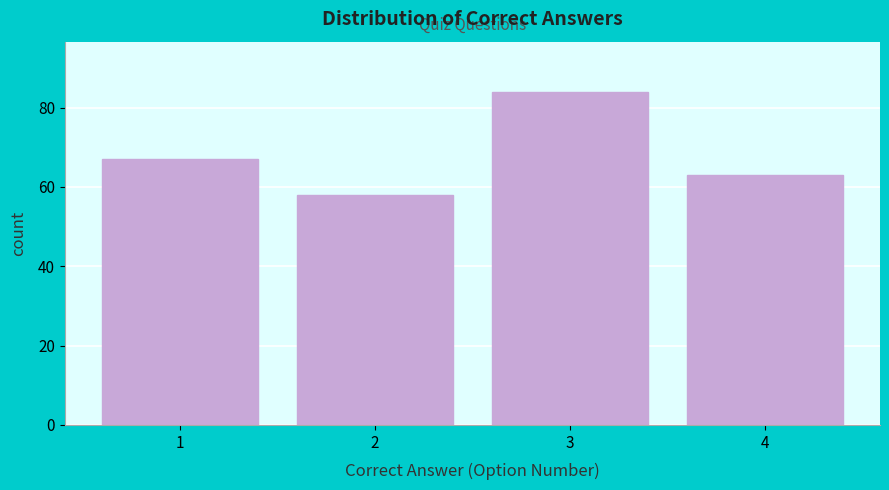

Reading left to right, list all the values displayed in this chart.

67	58	84	63